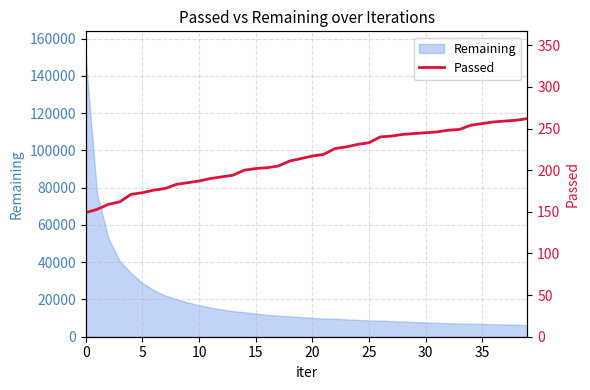

Count the number of categories in the chart.

40